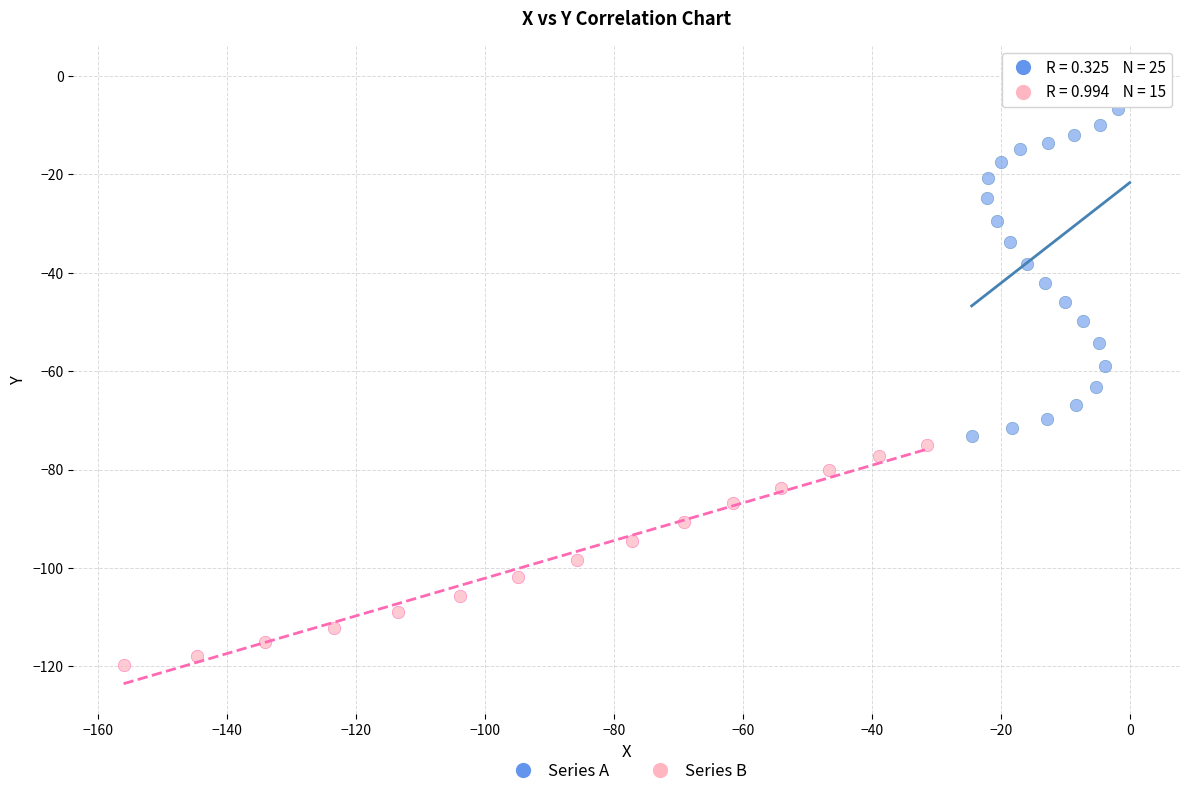

Which series reaches the maximum Y coordinate?

Series A